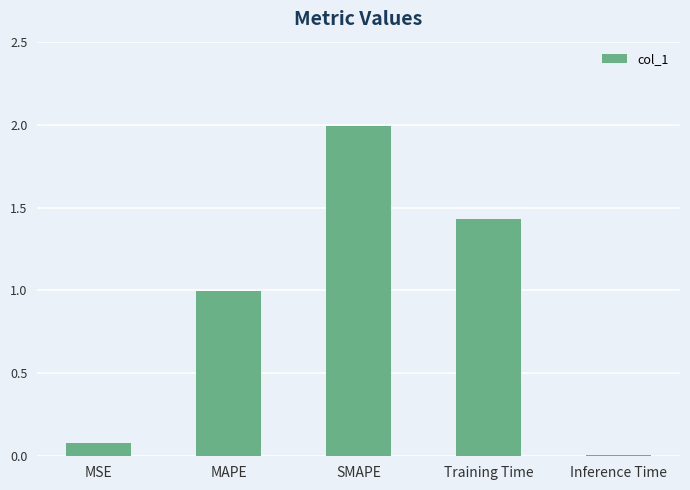

What is the value of the 2nd bar from the left?

1.0